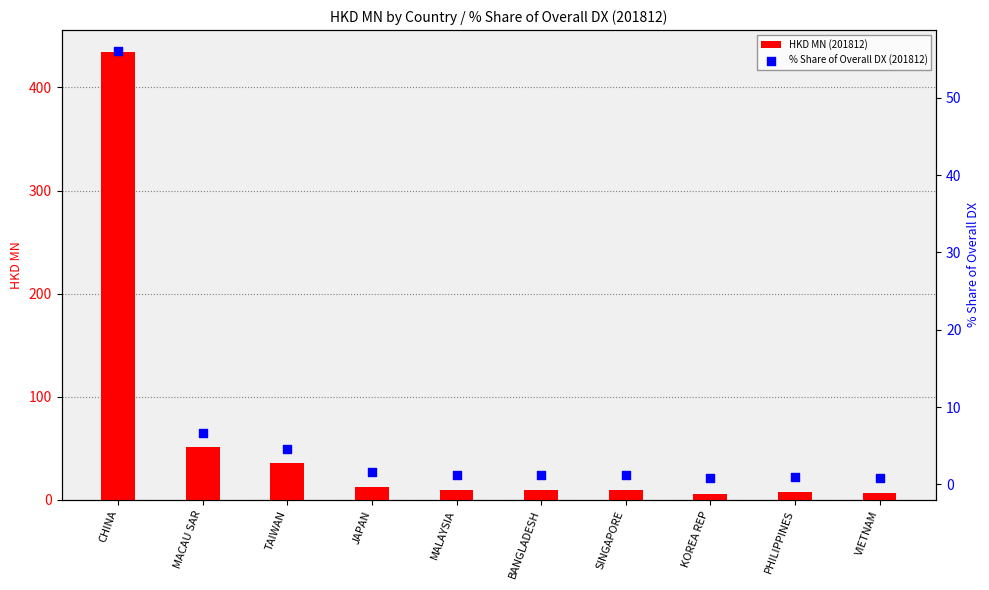

Which series has the widest spread of Y values?

HKD MN (201812)